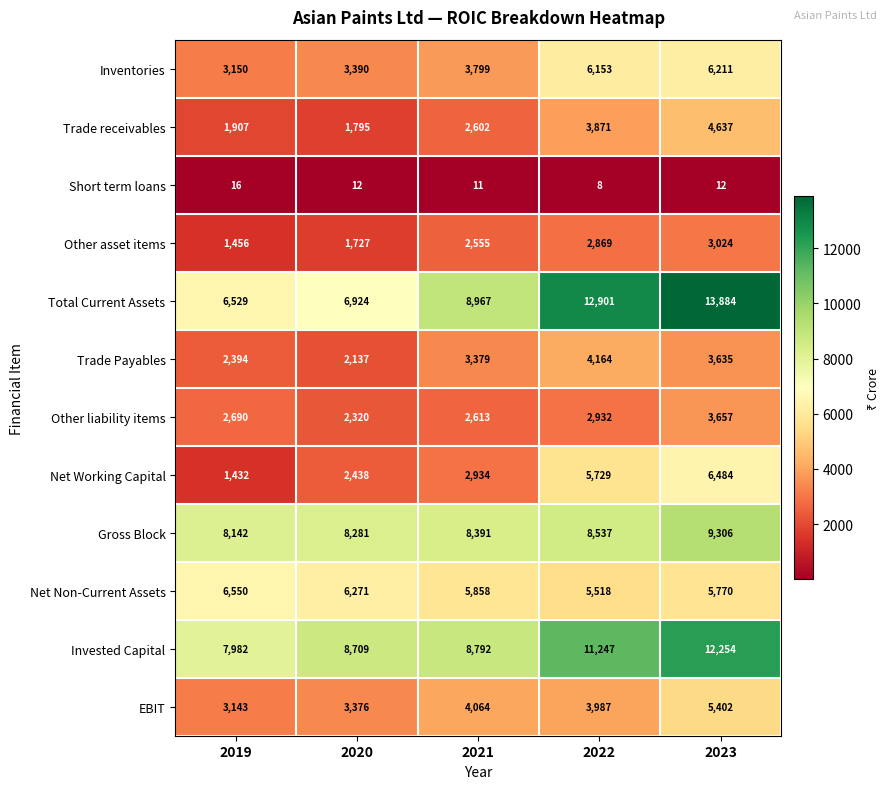

What is the difference between the Total Current Assets values at 2023 and 2022?

983